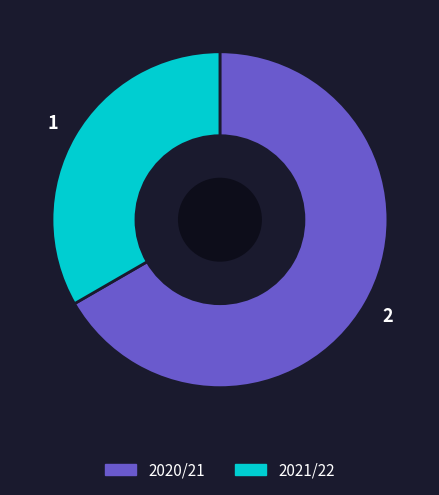

The 2021/22 slice represents 33% of the pie. True or false?

True